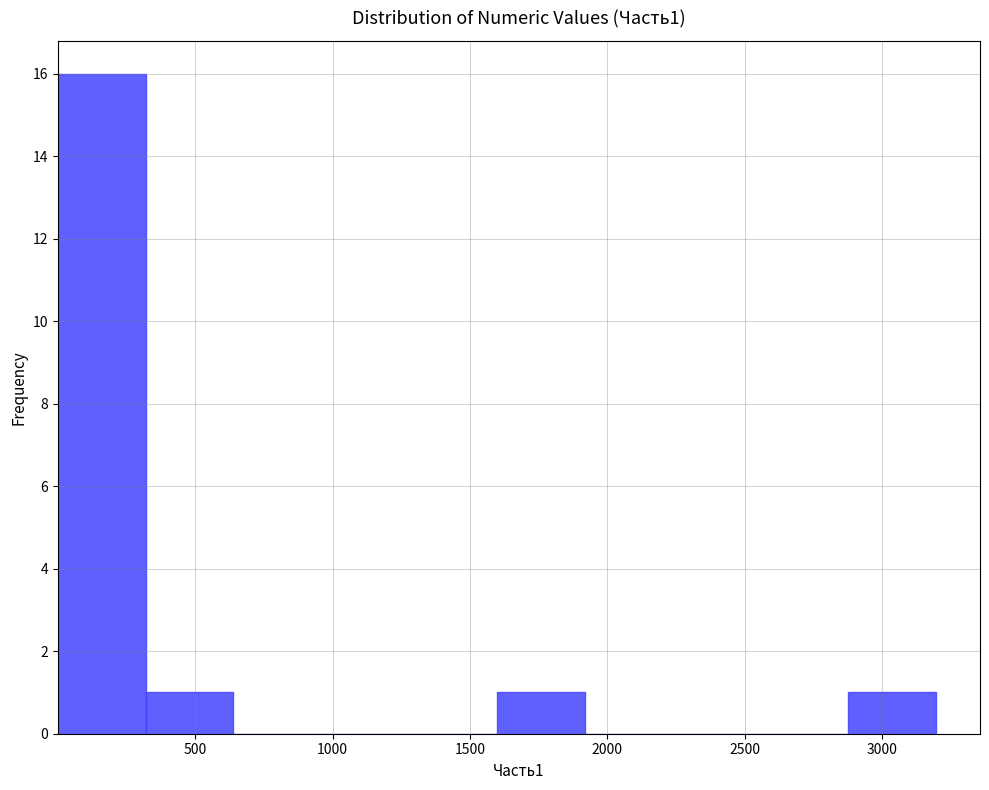

Over which range of the x-axis is the bar tallest?

0 to 300